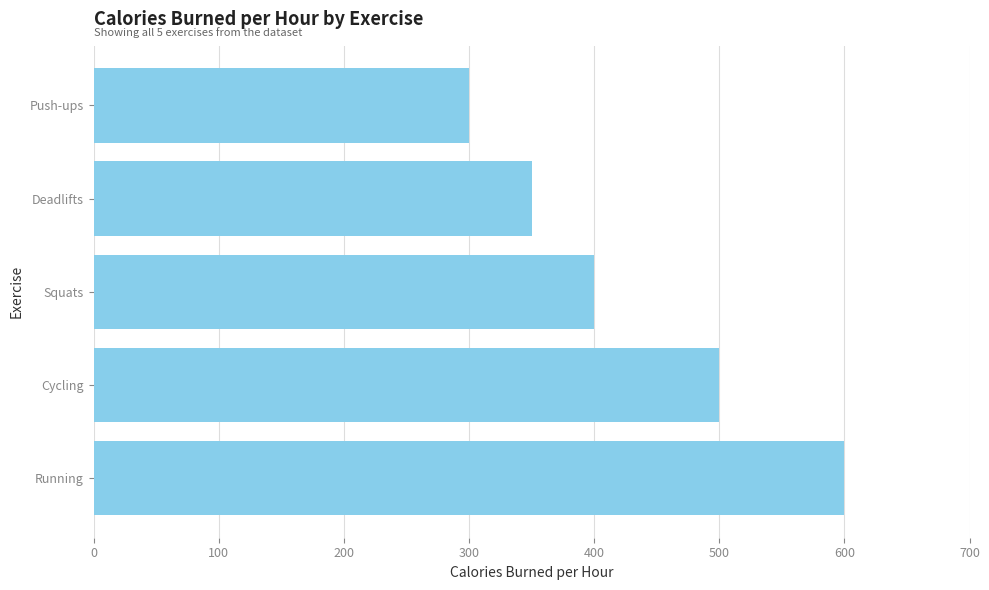

True or false: the data shows 818 at Cycling.

False